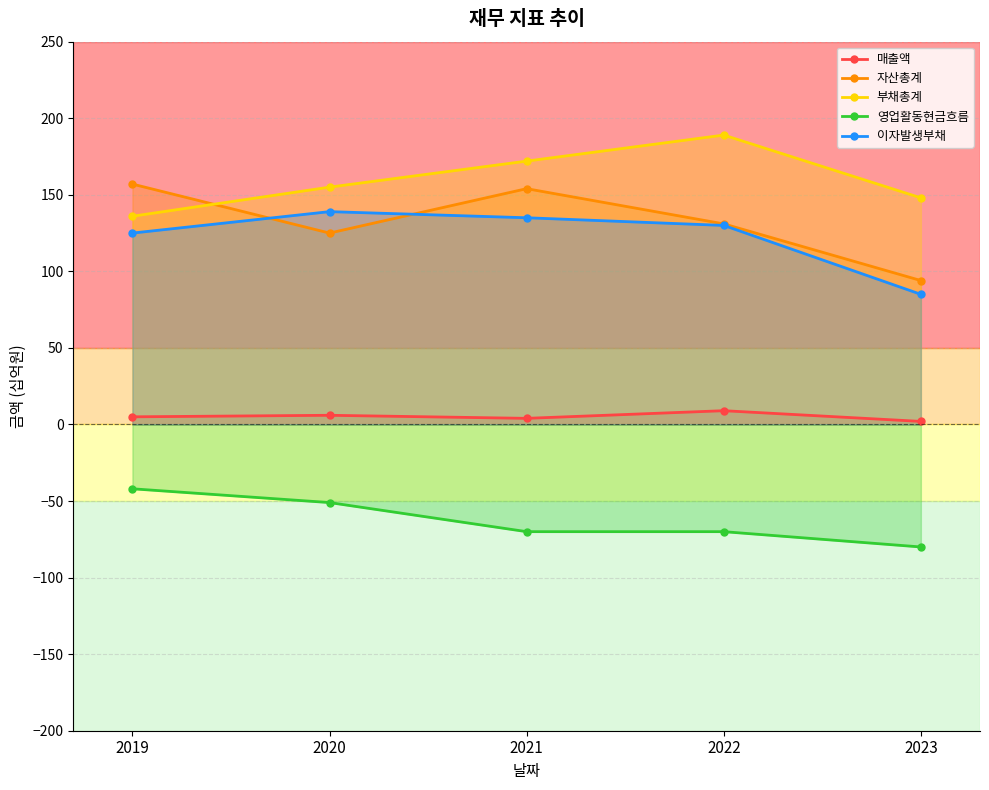

What is the value of the 이자발생부채 point at the 4th from the left?

130